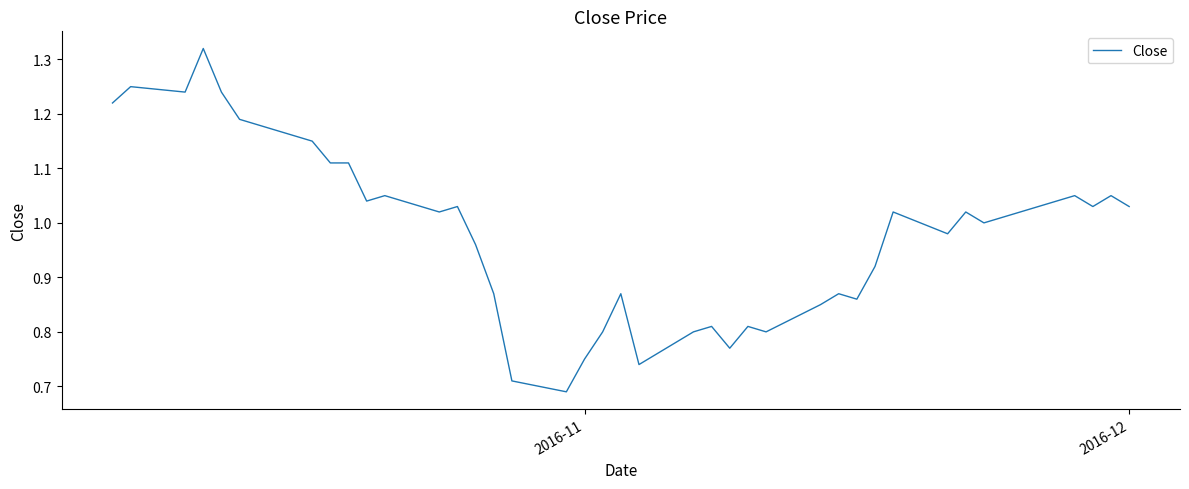

What is the difference between the maximum and minimum values?

0.6